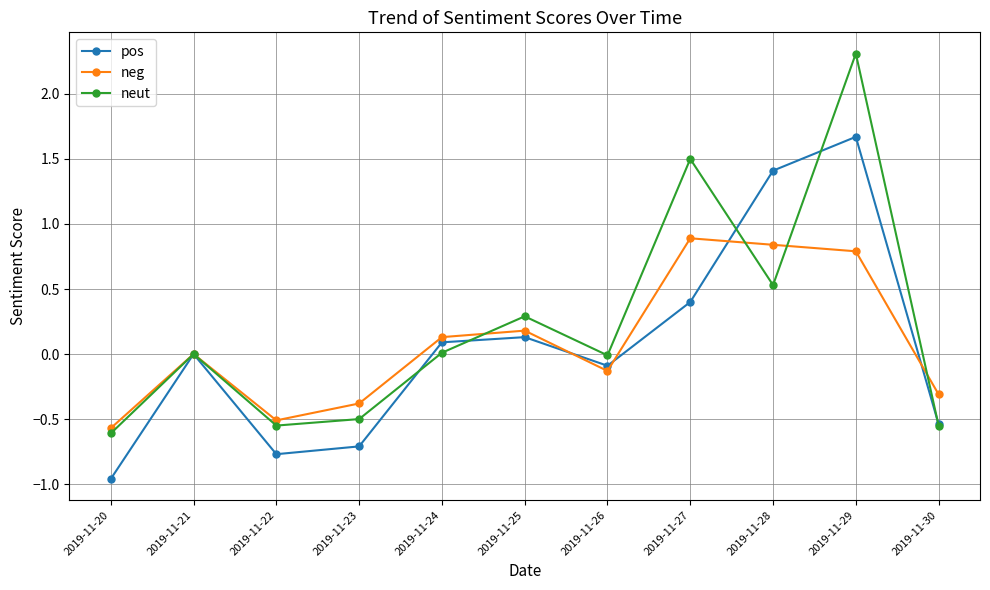

What is the difference between the pos values at 2019-11-28 and 2019-11-24?

1.3